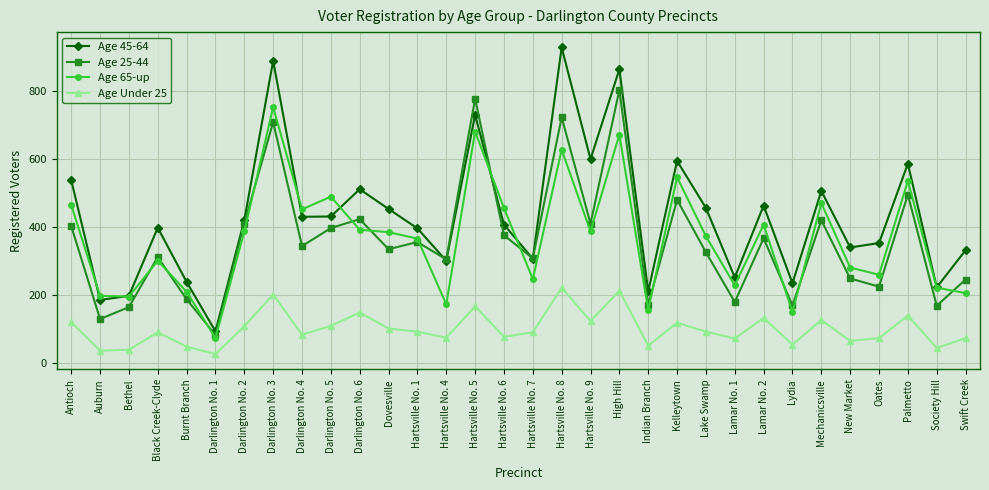

What is the difference between the second highest and minimum values in the Age 45-64 series?

794